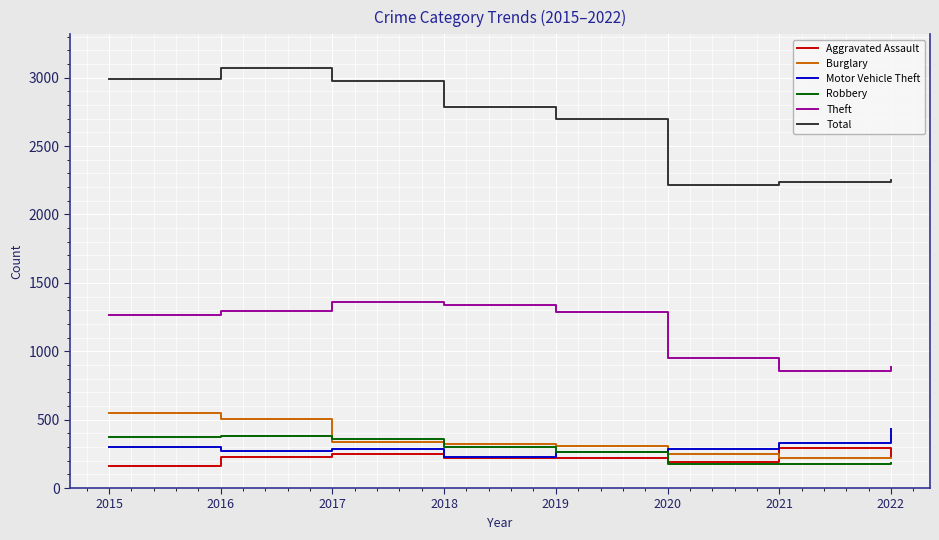

How many intersections are there between Burglary and Robbery?

2